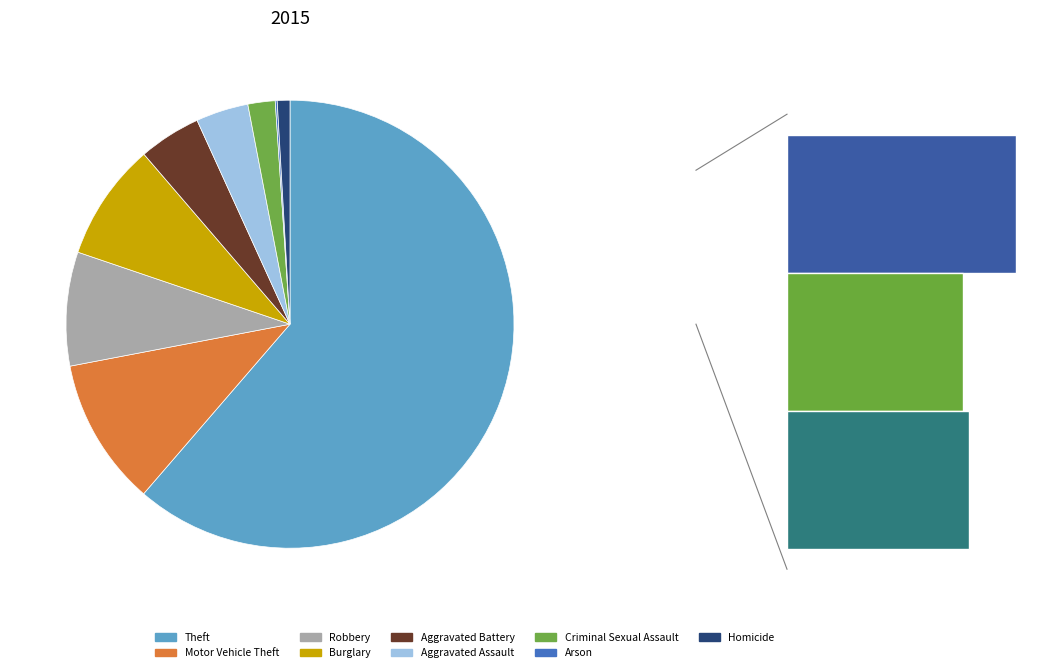

Which has a higher value, Criminal Sexual Assault or Arson?

Criminal Sexual Assault